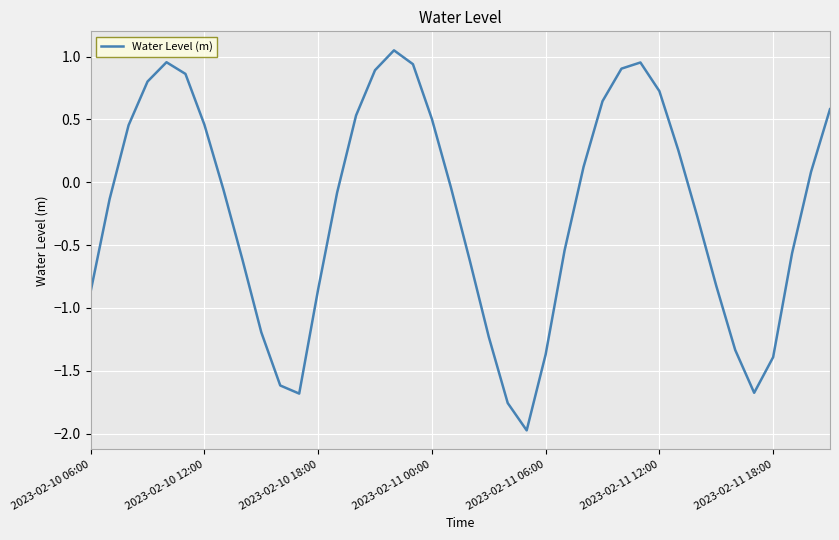

What is the smallest value displayed?

-2.0